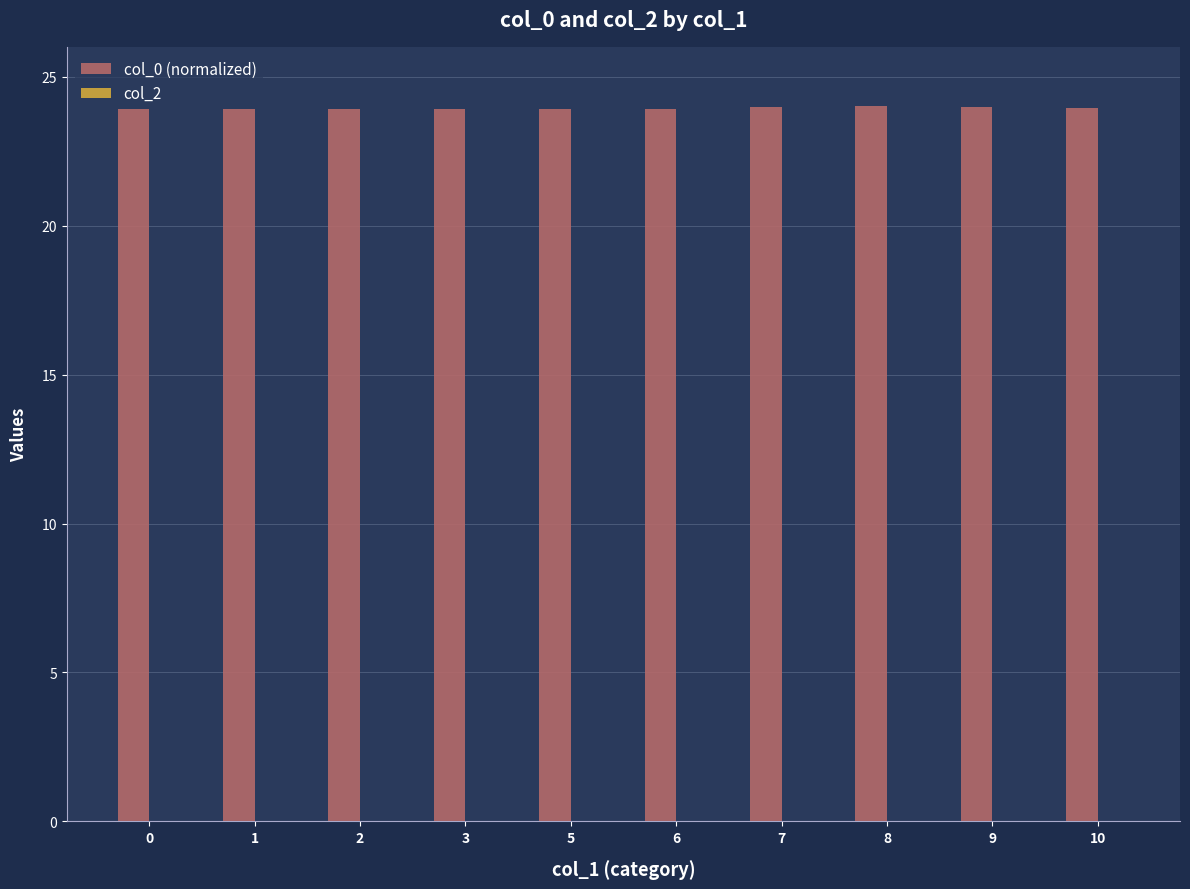

Are the bars grouped side by side (vs. stacked)?

No